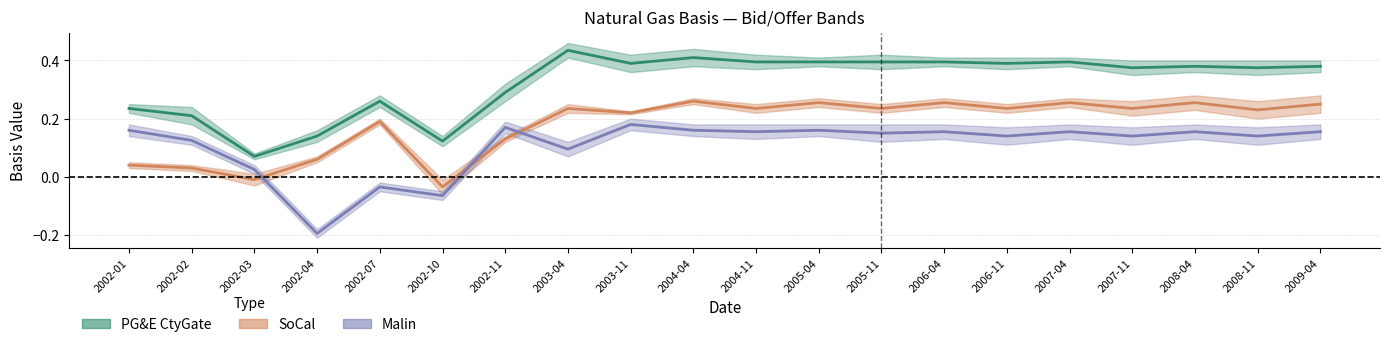

What is the smallest value displayed?

-0.2